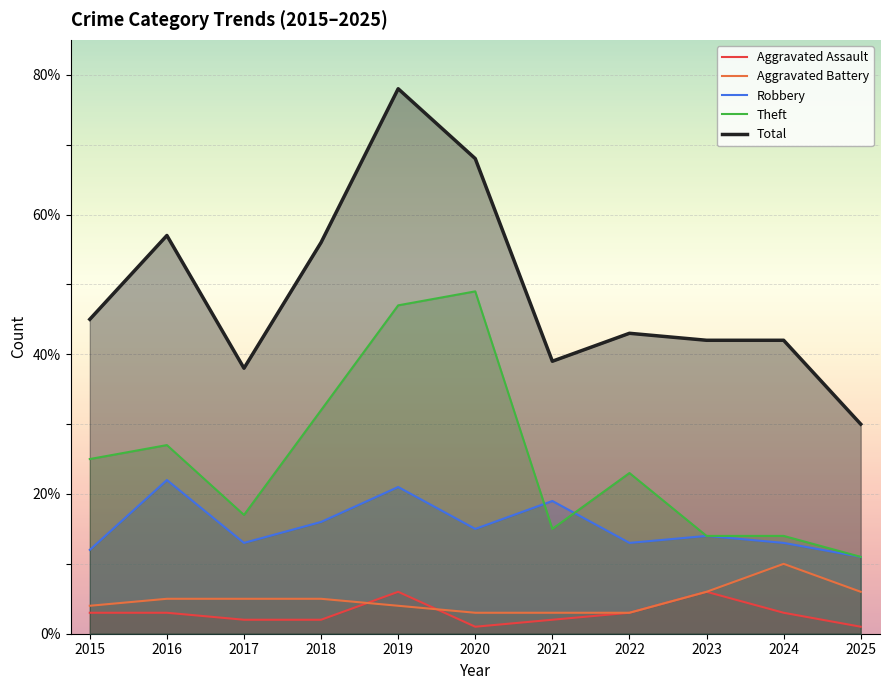

Count the number of categories in the chart.

11